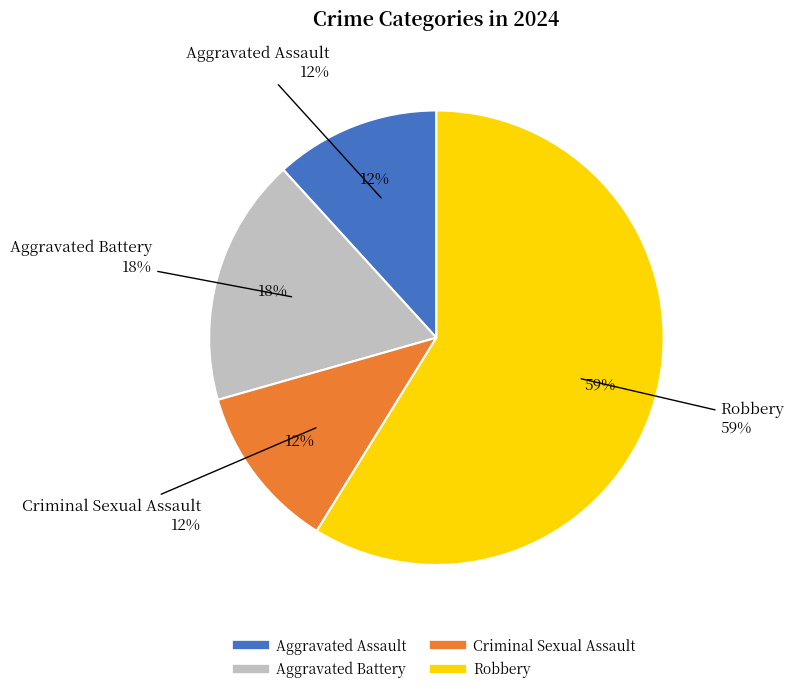

How many slices are in this pie chart?

4